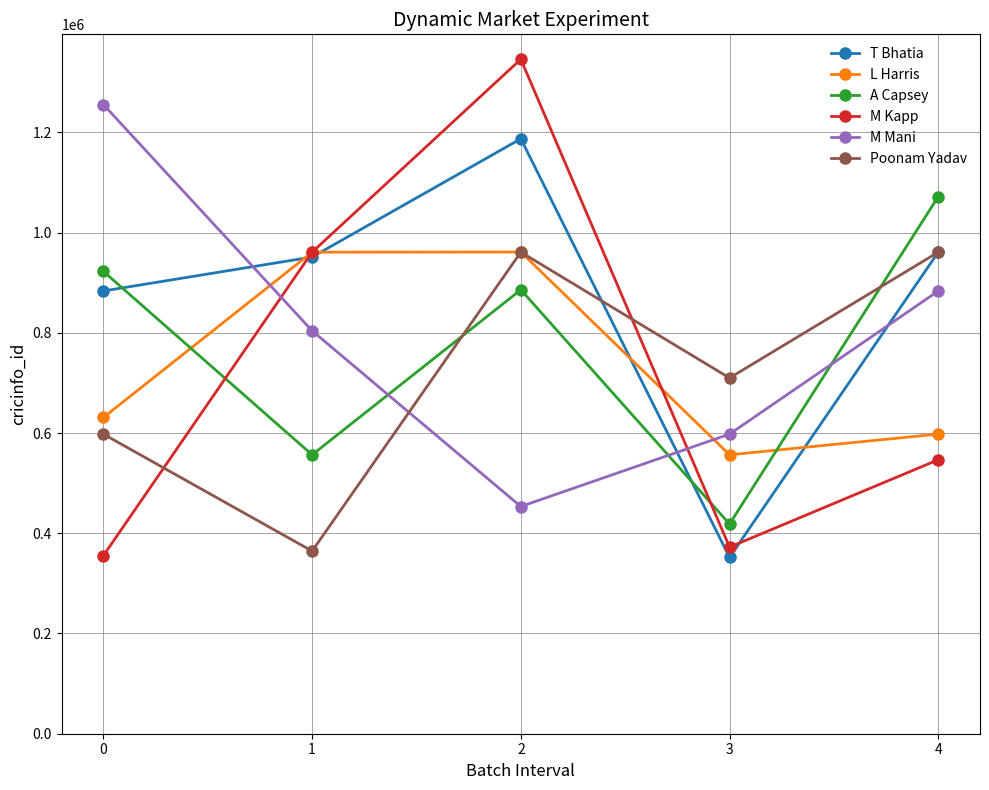

The value of A Capsey at 4 is 1071705. True or false?

True